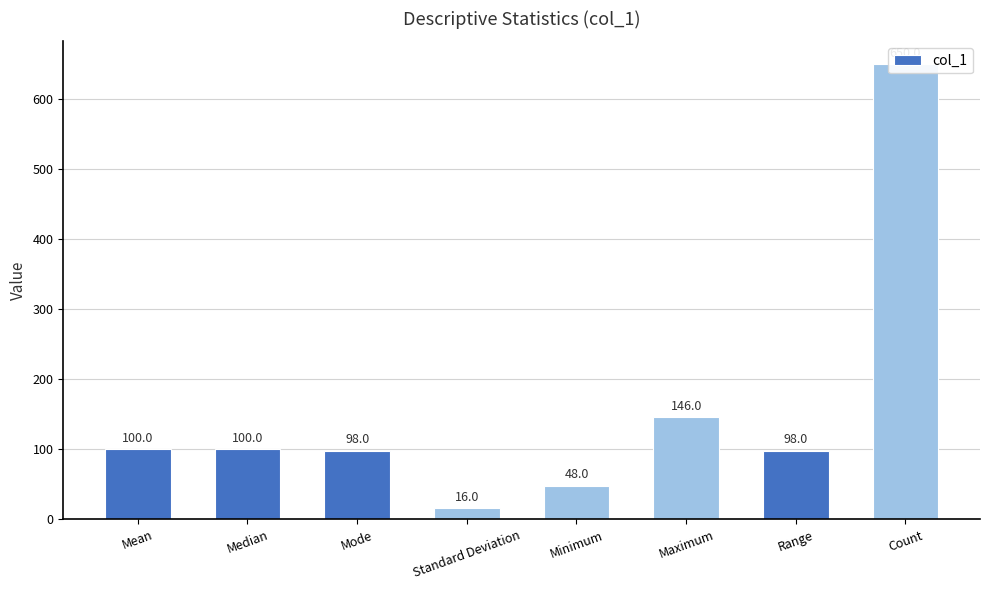

Which has a higher value, Count or Maximum?

Count